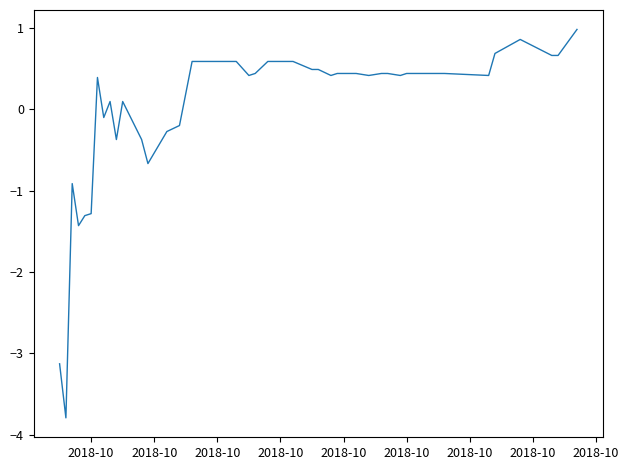

What is the minimum value shown in the chart?

-3.8